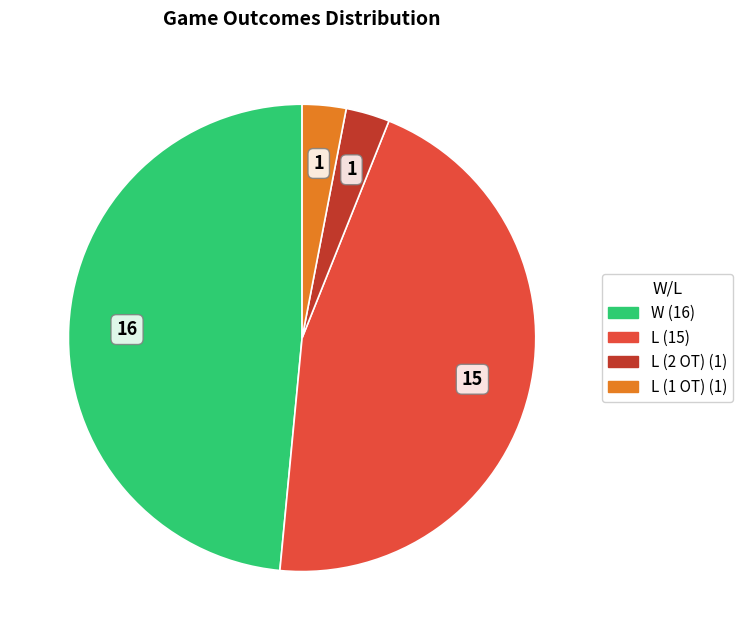

Is there a majority slice in this chart?

No